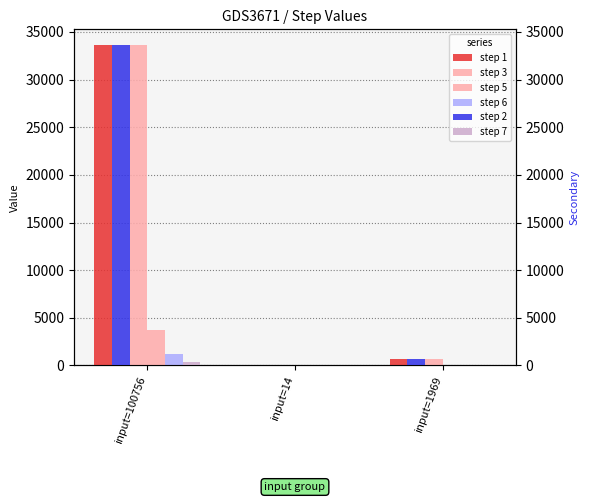

At input=14, list the series in order from smallest to largest.

step 5, step 6, step 7, step 3, step 2, step 1